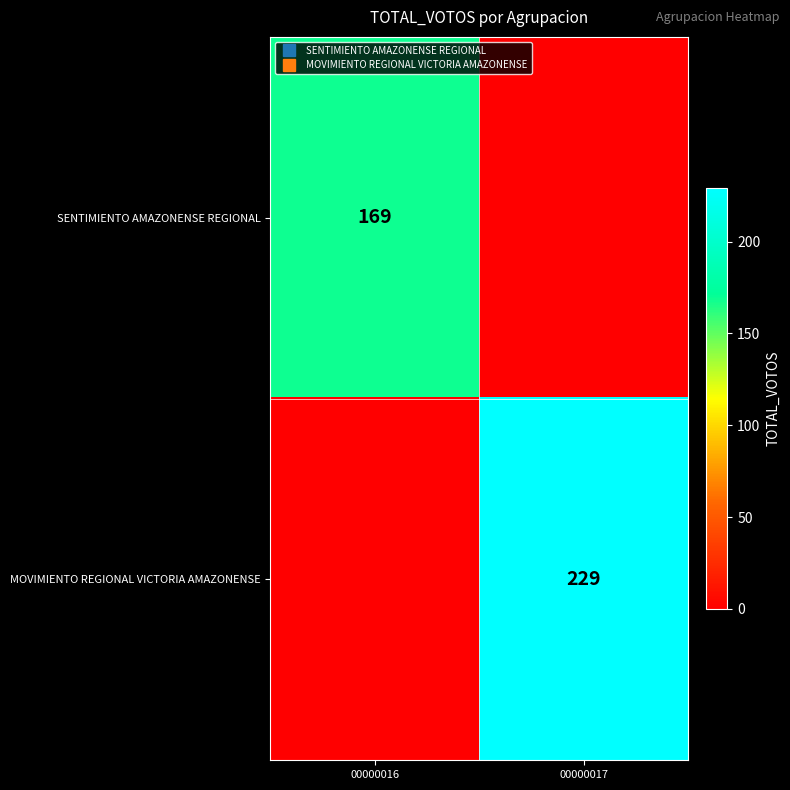

What is the average value of the SENTIMIENTO AMAZONENSE REGIONAL series?

84